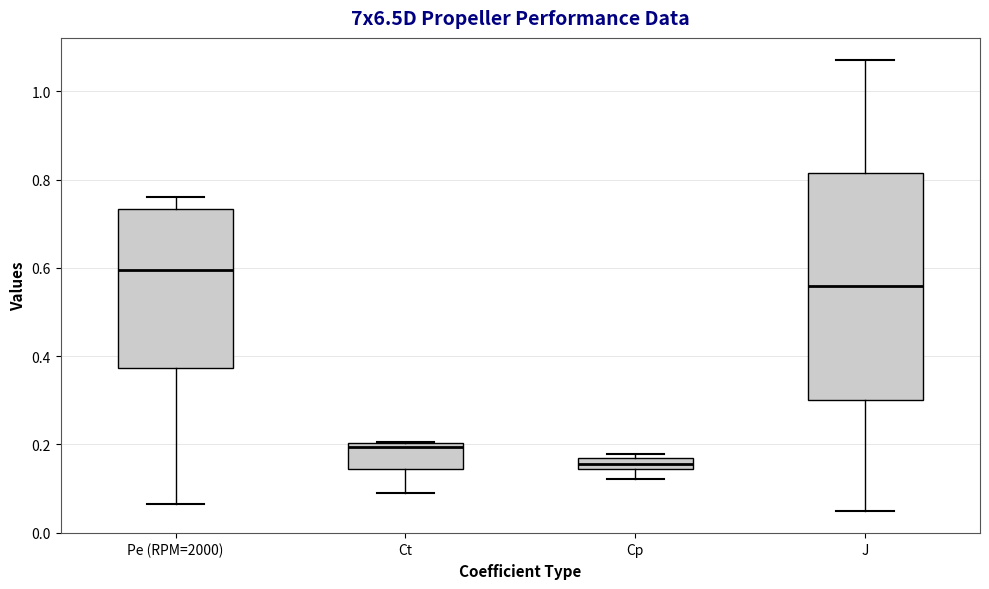

Which box's median line is the highest?

Pe (RPM=2000)